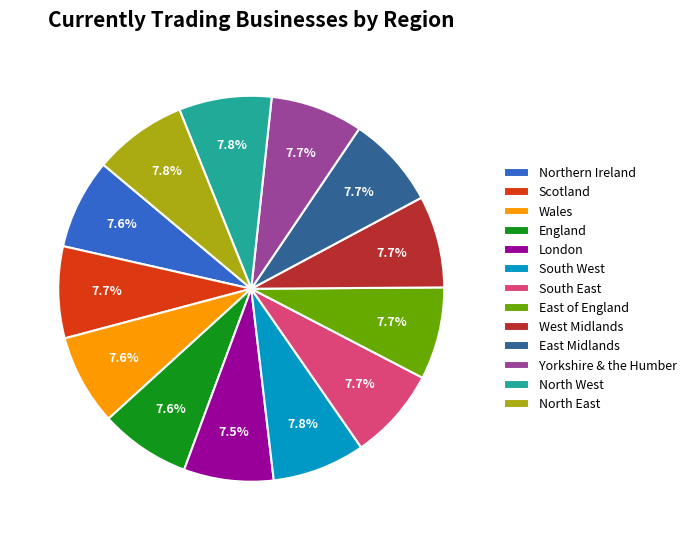

What portion of the pie excludes East Midlands?

92.3%